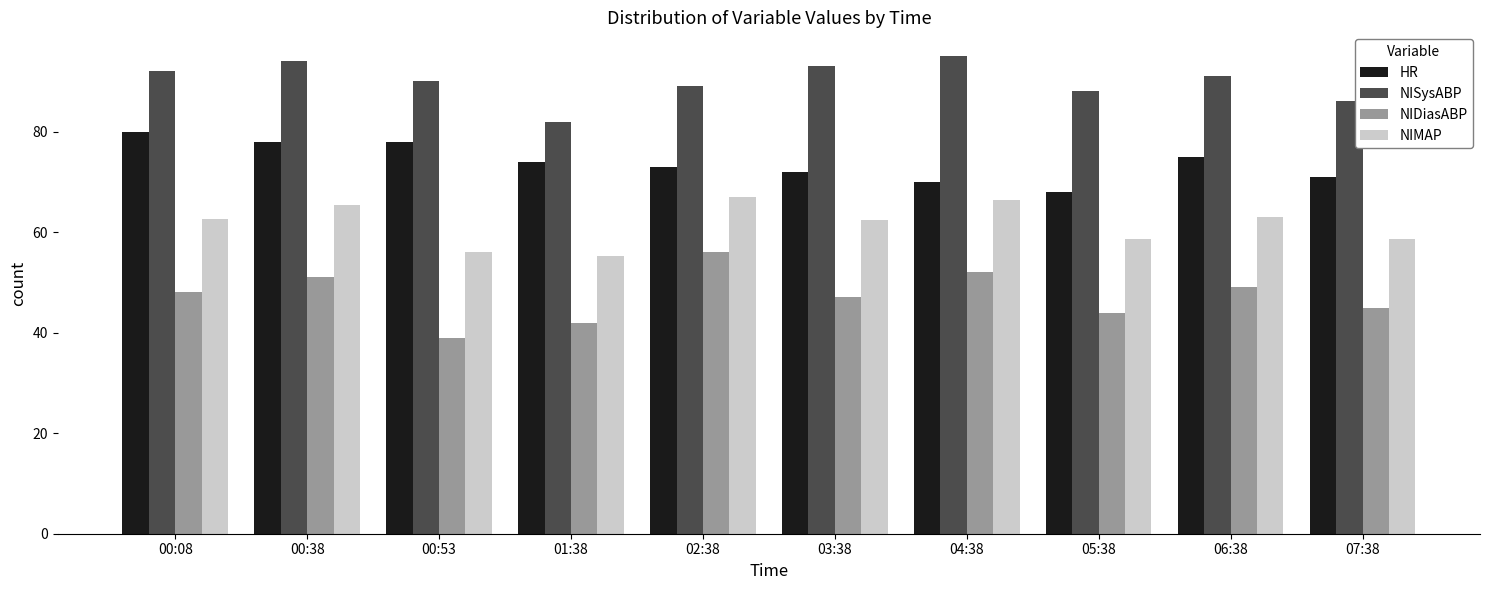

What is the value of the NIDiasABP bar at the 1st from the left?

48.0